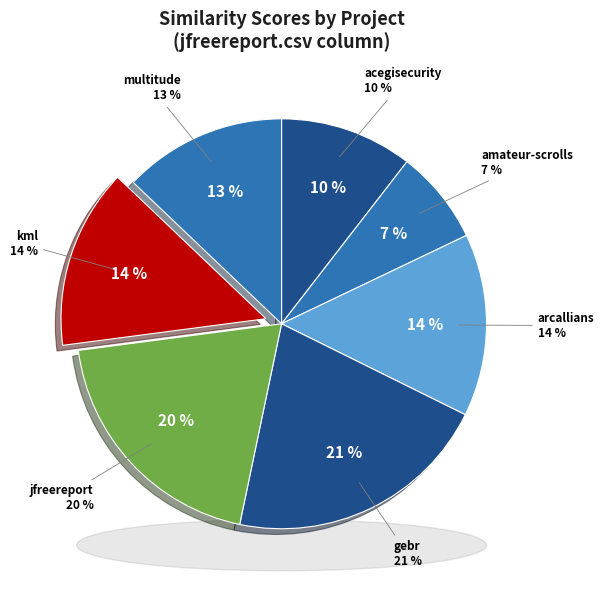

To the nearest percent, what is the difference between the largest and smallest slice percentages?

14%